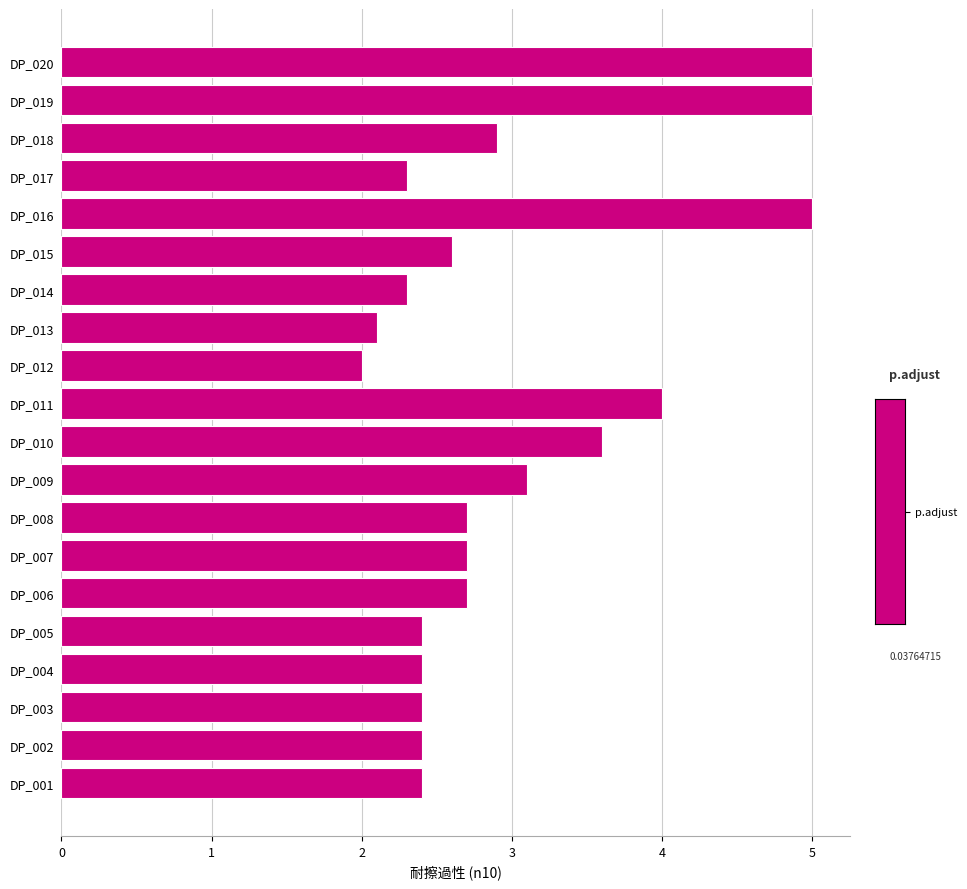

Between DP_004 and DP_015, which is larger?

DP_015